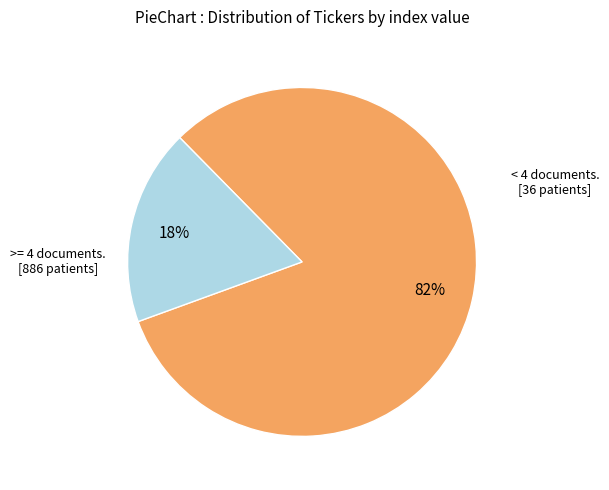

To the nearest percent, what is the difference between the largest and smallest slice percentages?

64%